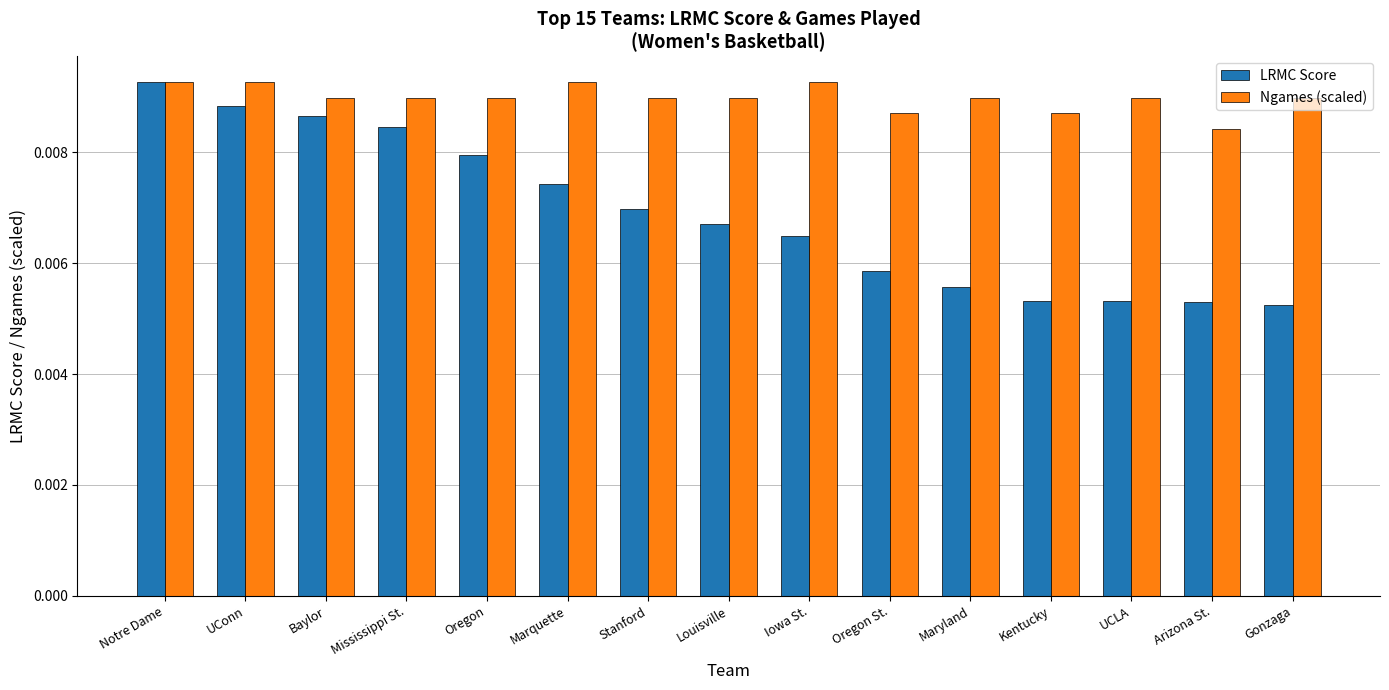

Which series has the largest range (max minus min)?

LRMC Score